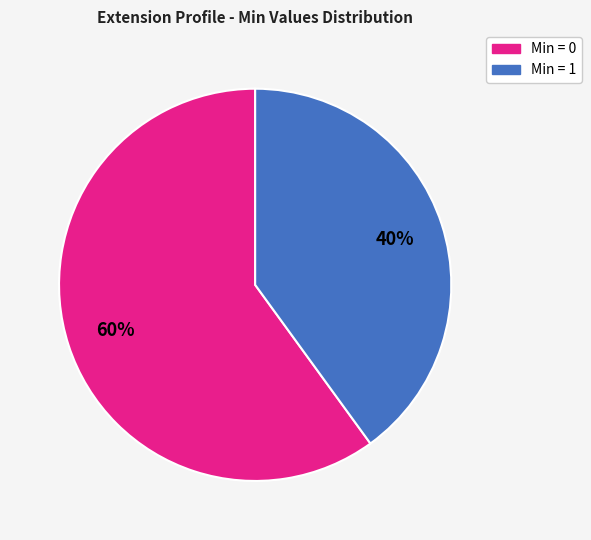

Is there a majority slice in this chart?

Yes